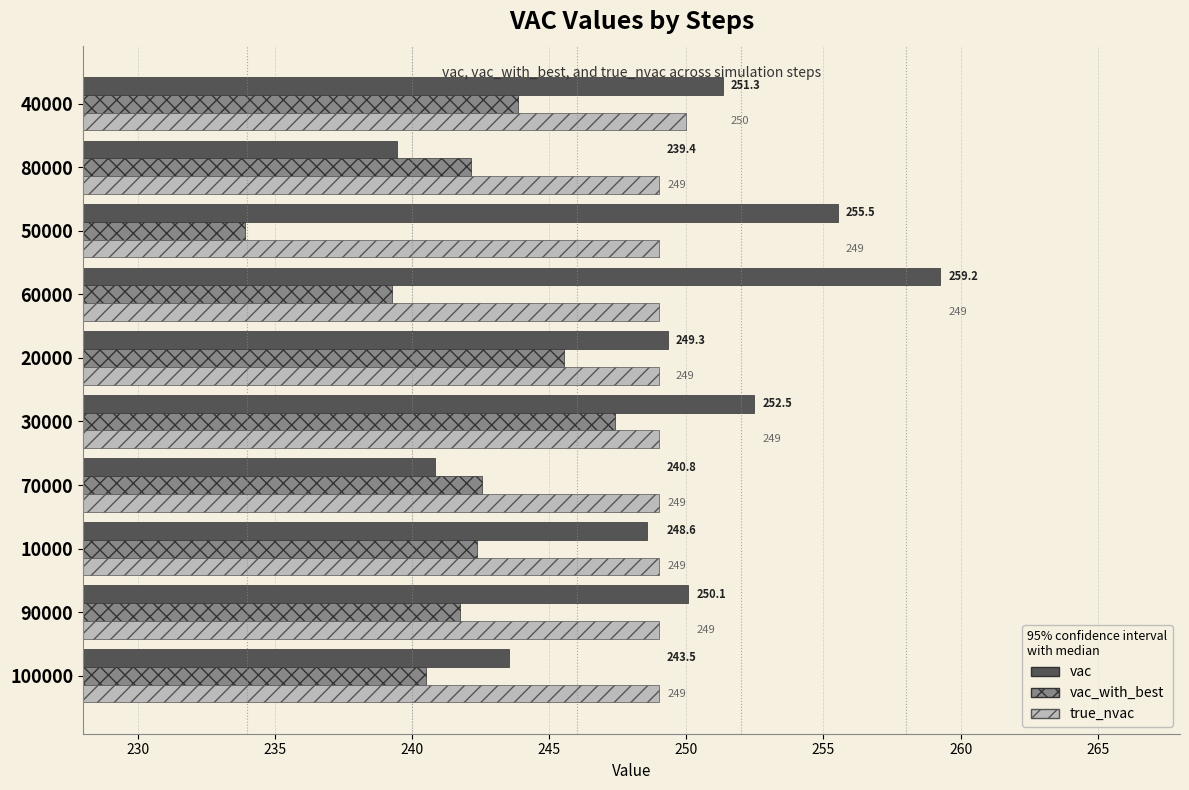

How many data points in vac_with_best are less than 242?

4